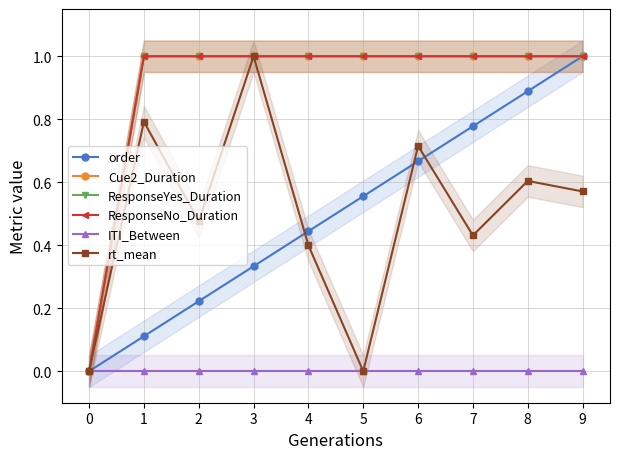

Is this an area chart (filled region under the line)?

No